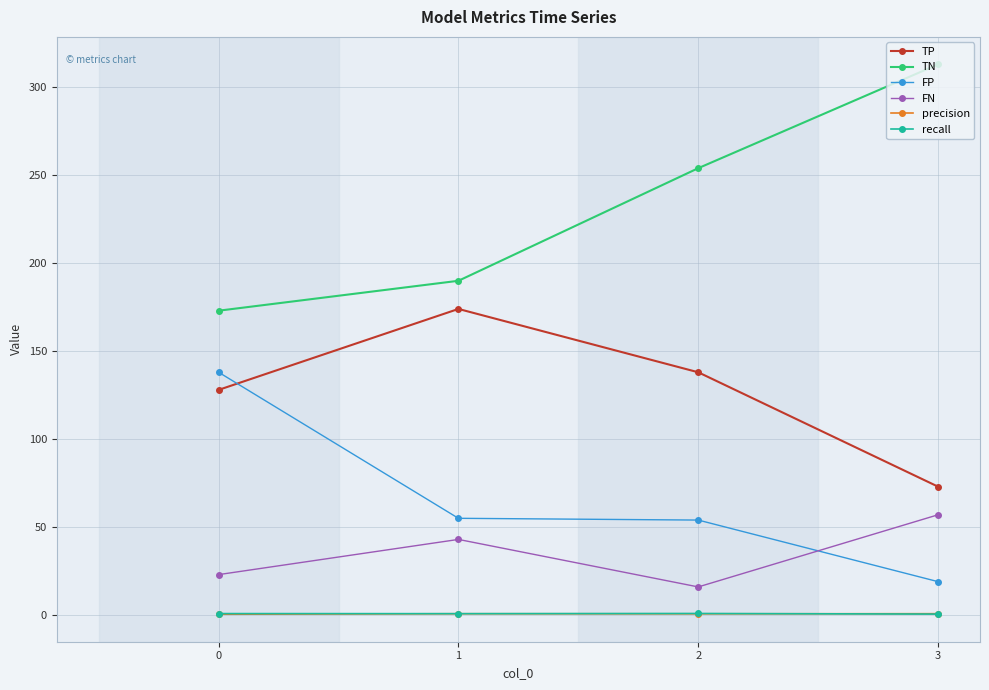

What is the total value across all series at 3?

463.4